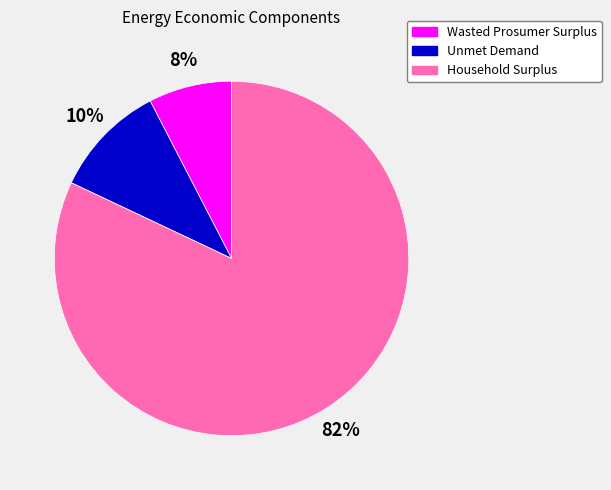

Rank the categories by value from lowest to highest.

Wasted Prosumer Surplus, Unmet Demand, Household Surplus